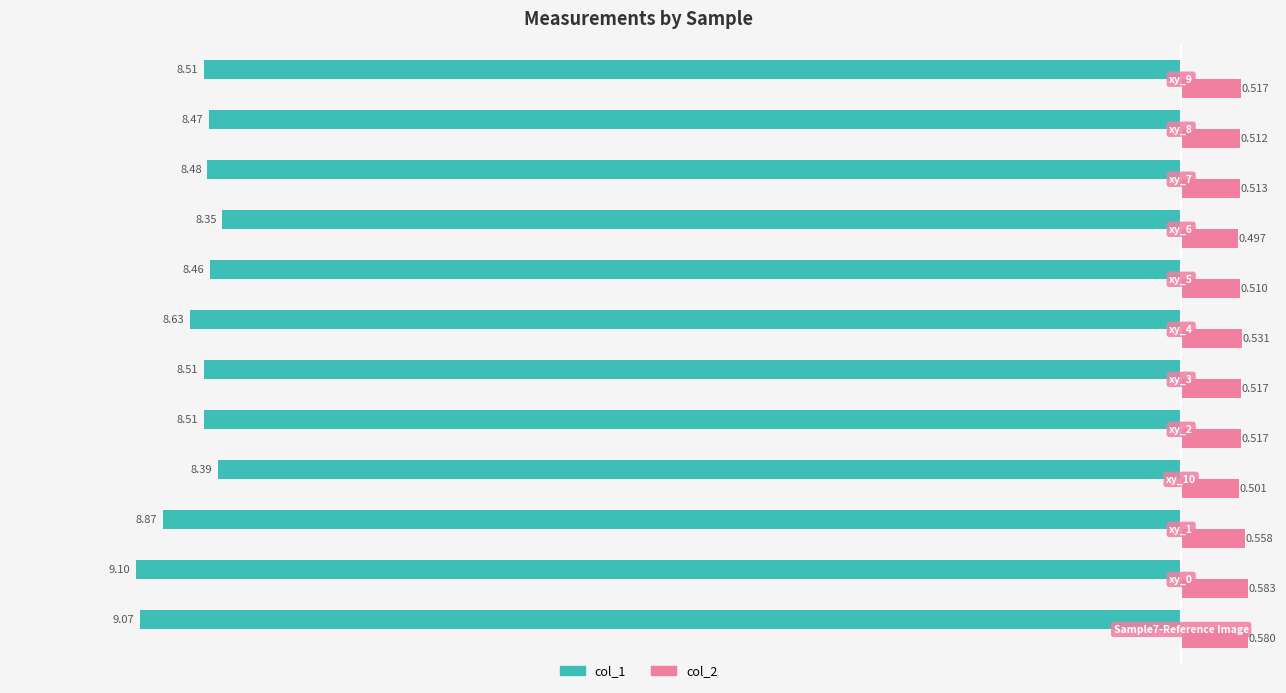

What is the minimum value shown in the chart?

-9.1